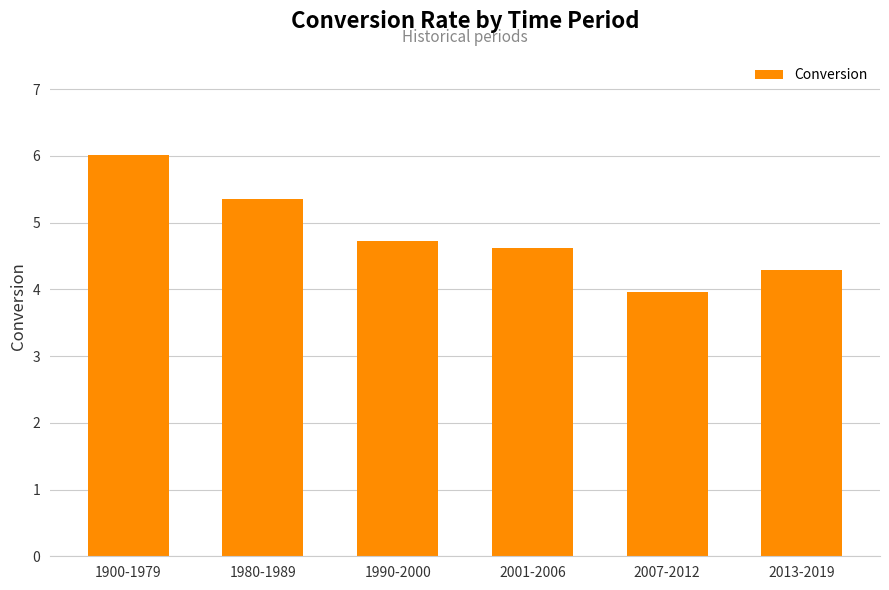

Rank the categories by value from lowest to highest.

2007-2012, 2013-2019, 2001-2006, 1990-2000, 1980-1989, 1900-1979